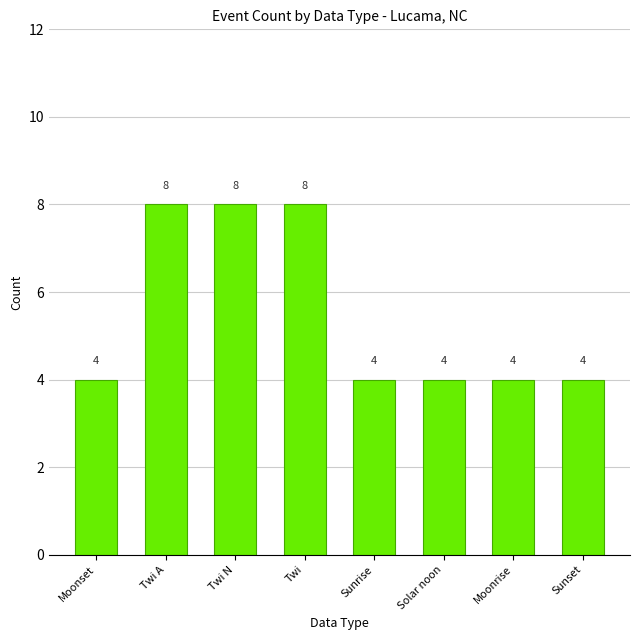

Approximately how many times larger is the value at Solar noon compared to Sunrise?

1.0